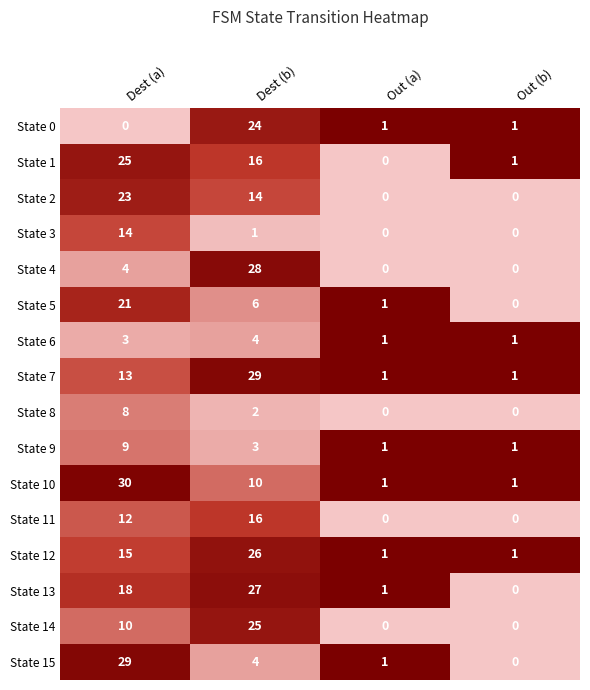

Count the number of categories in the chart.

4